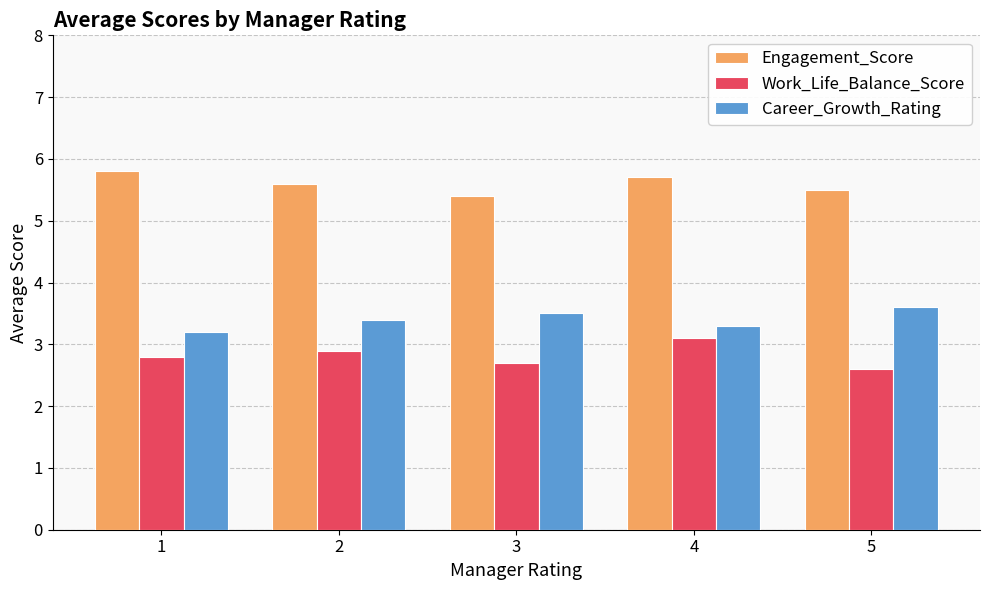

Which category has the lowest value in the Engagement_Score series?

3